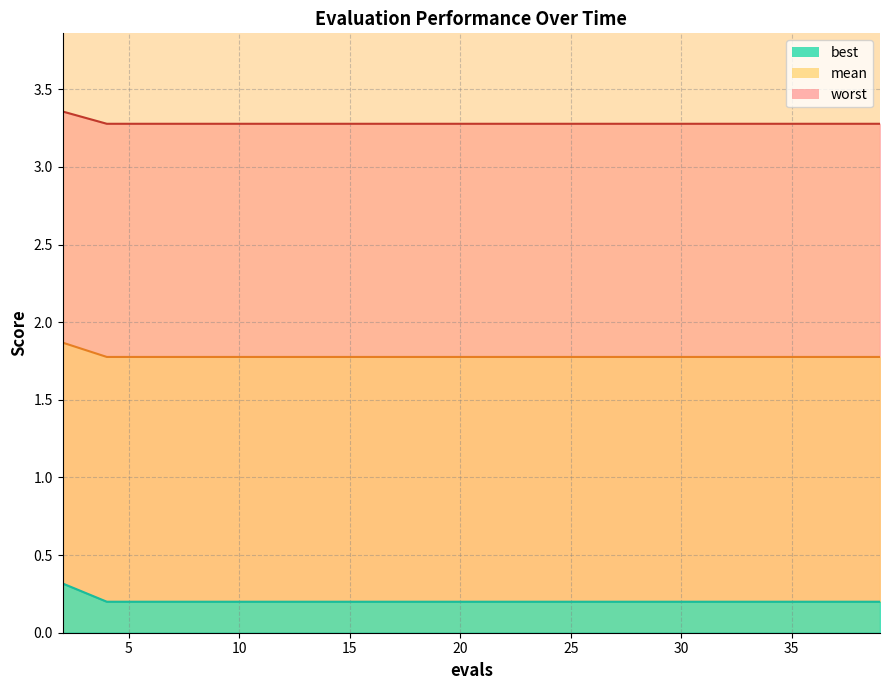

The worst series shows 0.2 at 20. True or false?

True